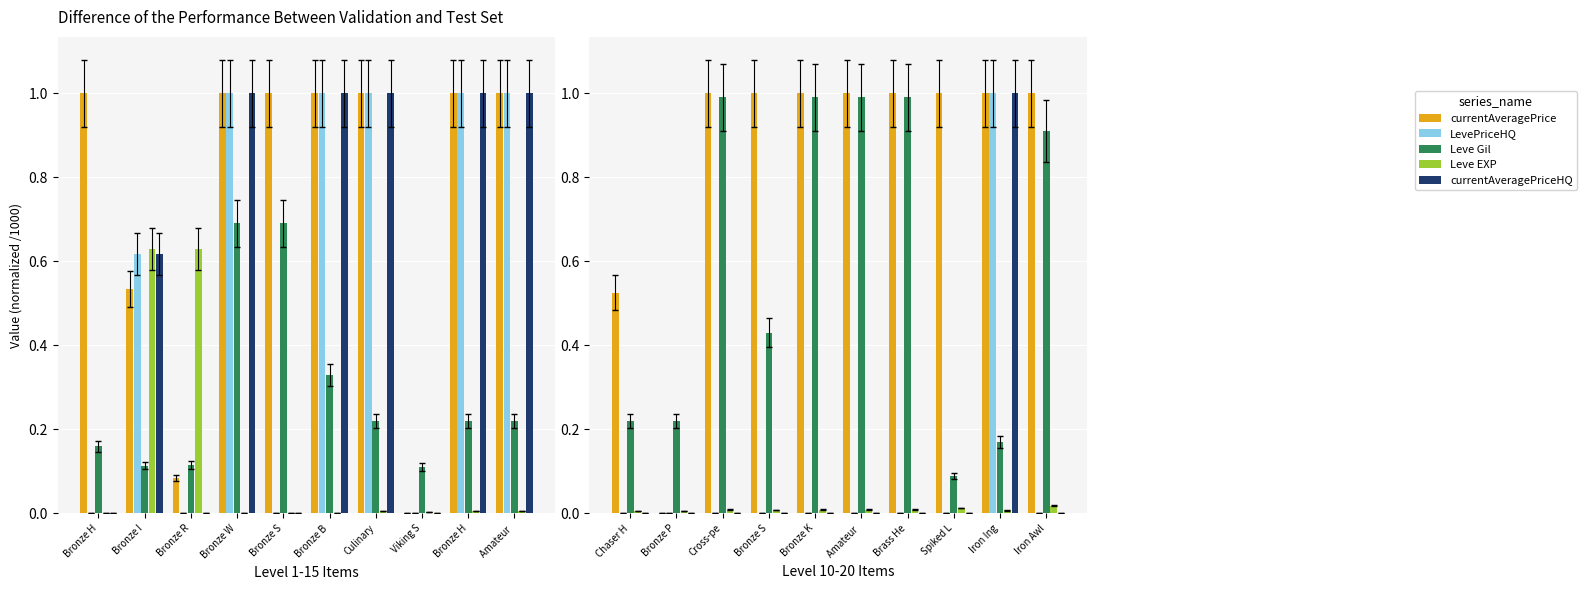

What is the average value of the LevePriceHQ series?

0.1